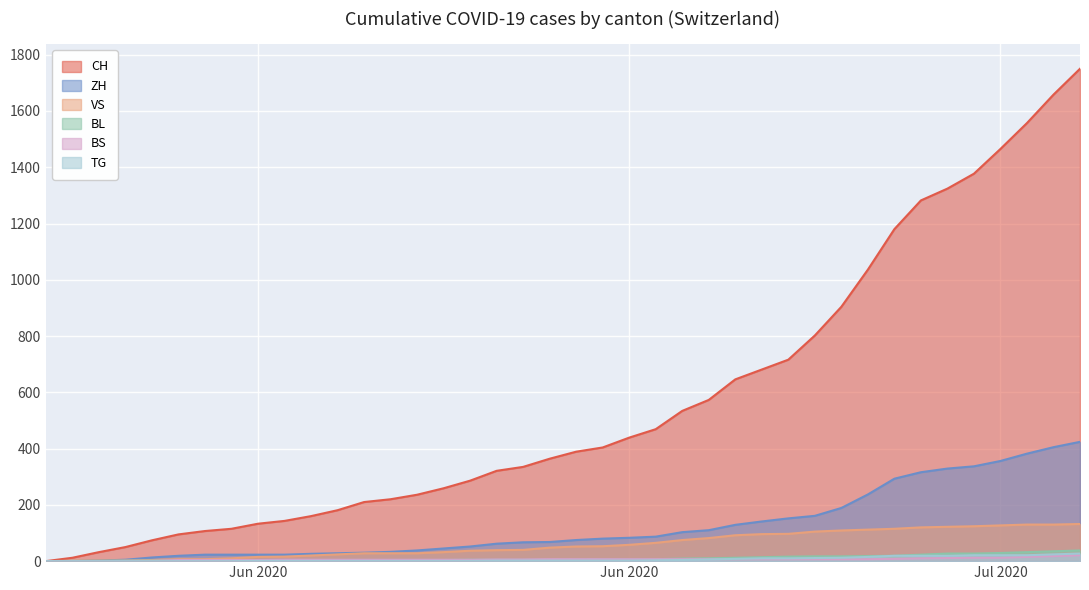

True or false: CH has a value of 1324 at 2020-07-04.

True